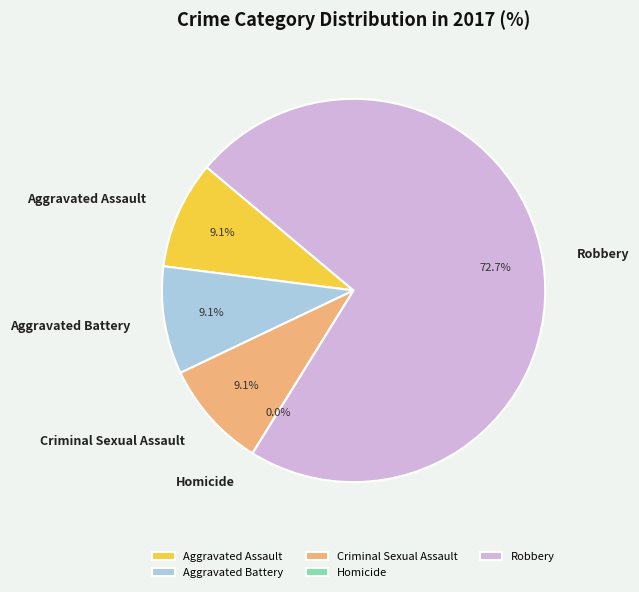

To the nearest percent, what is the average slice percentage?

20%